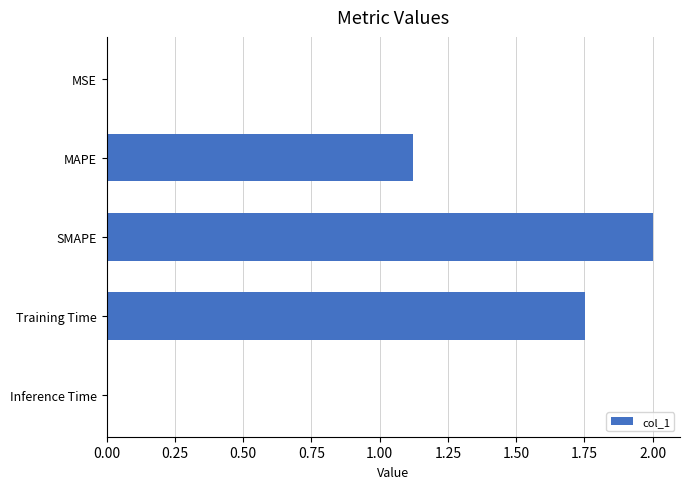

Does the chart contain stacked bars?

No